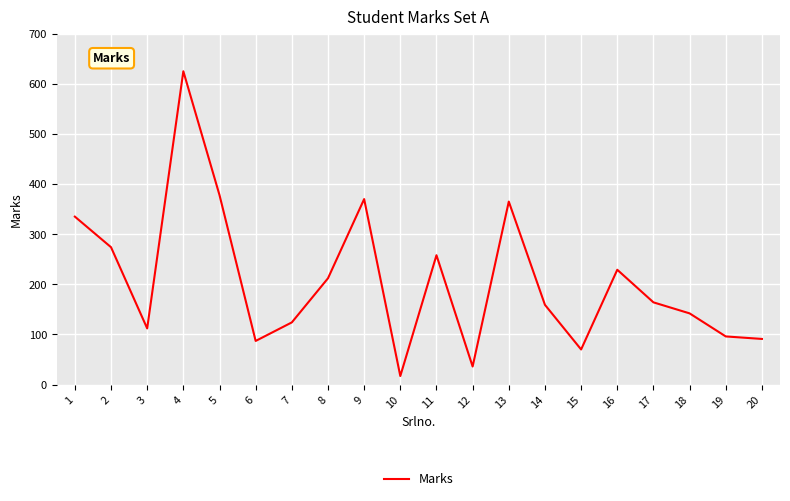

True or false: the data has more than 2 interior local peaks.

True